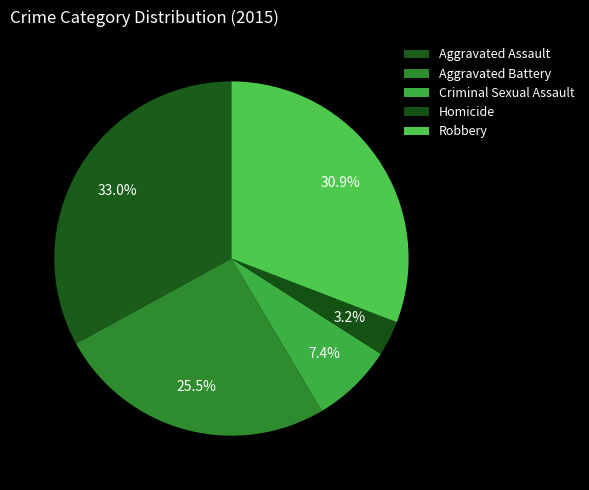

Count the number of slices in the pie.

5